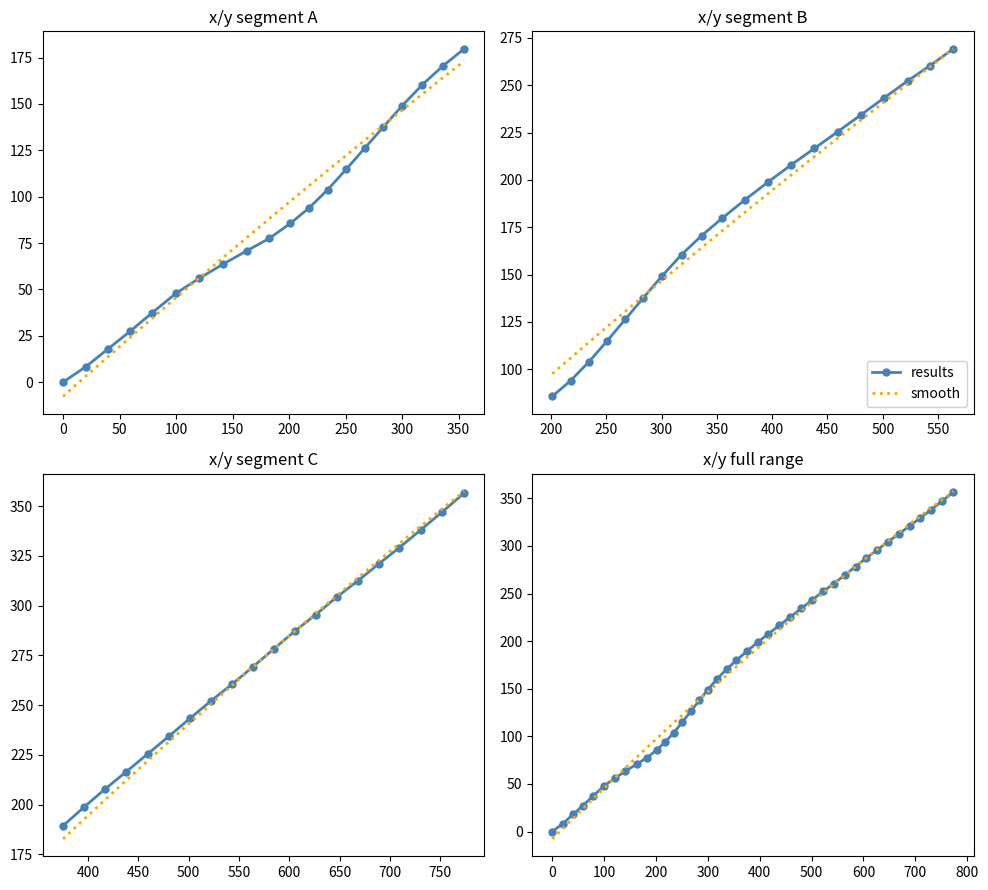

The value of smooth at 50 is 18.5. True or false?

False